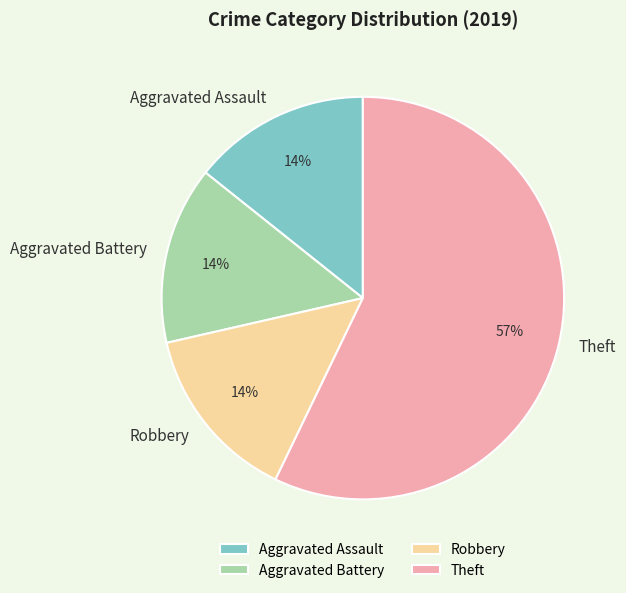

Which category has the biggest portion of the pie?

Theft